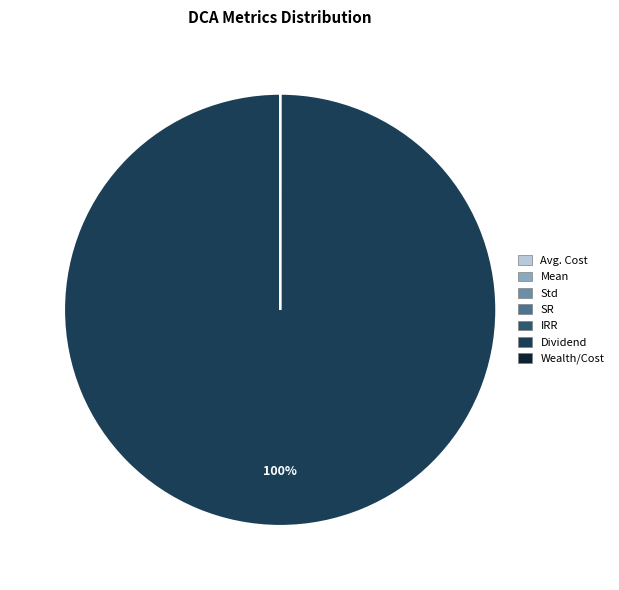

Which category has the biggest portion of the pie?

Dividend